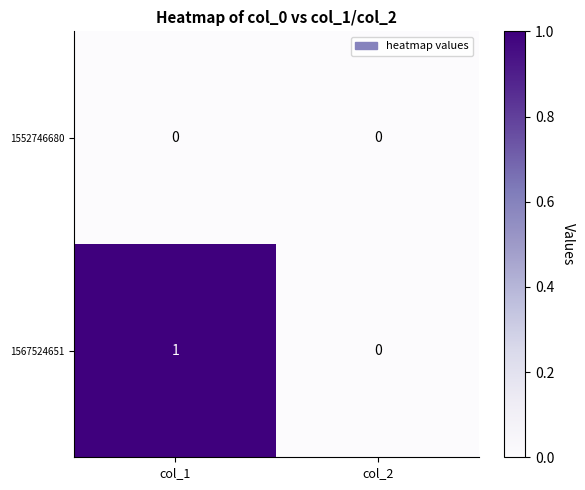

Reading left to right, list all the values displayed in this chart.

1552746680: 0	0
1567524651: 1	0